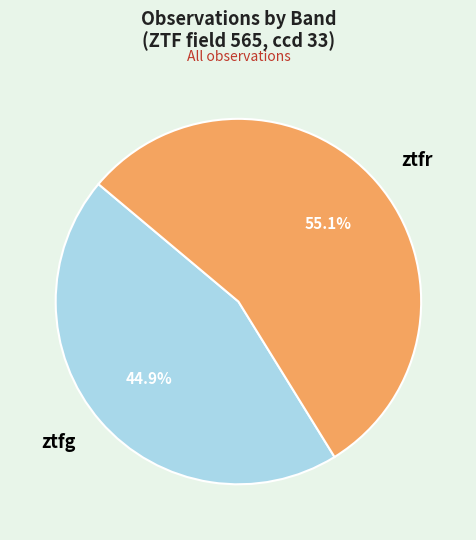

To the nearest percent, what portion does ztfg represent?

45%